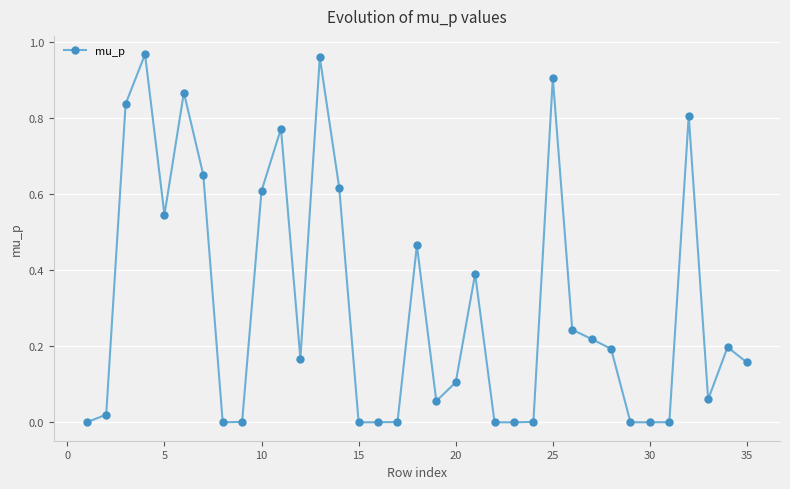

True or false: there are more than 2 points higher than both neighbors.

True